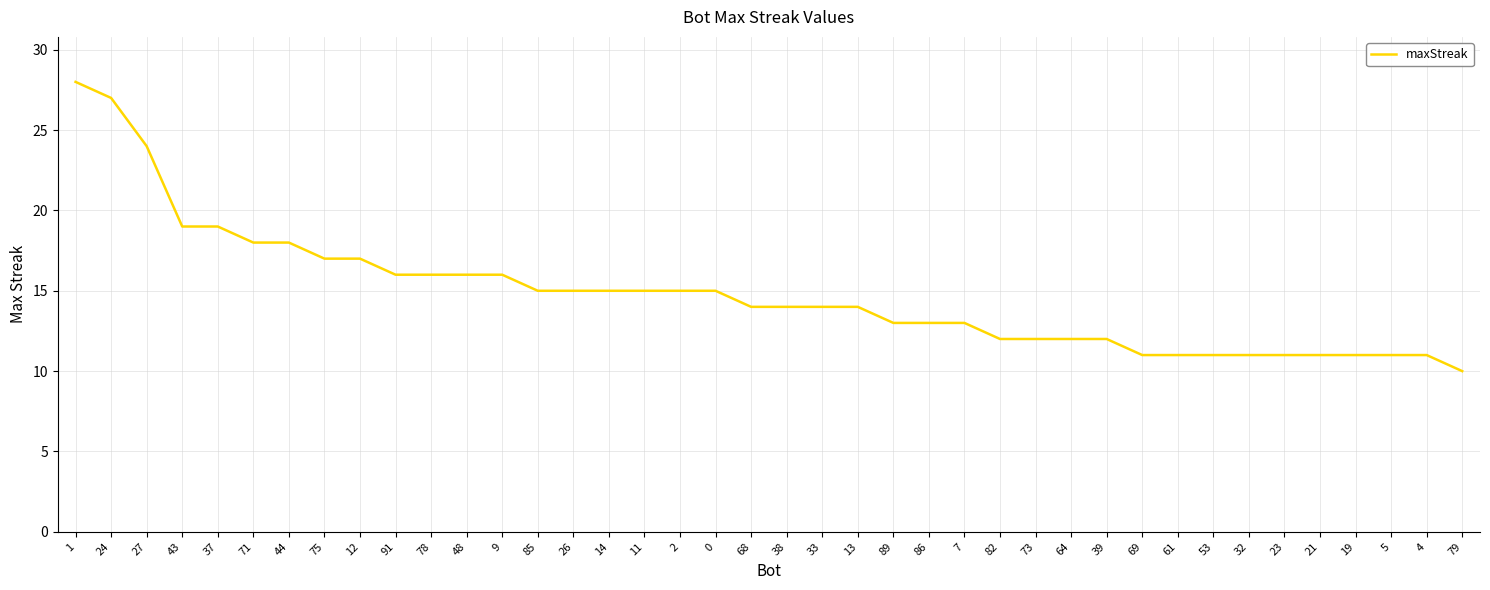

What is the sum of the values at 85 and 48?

31